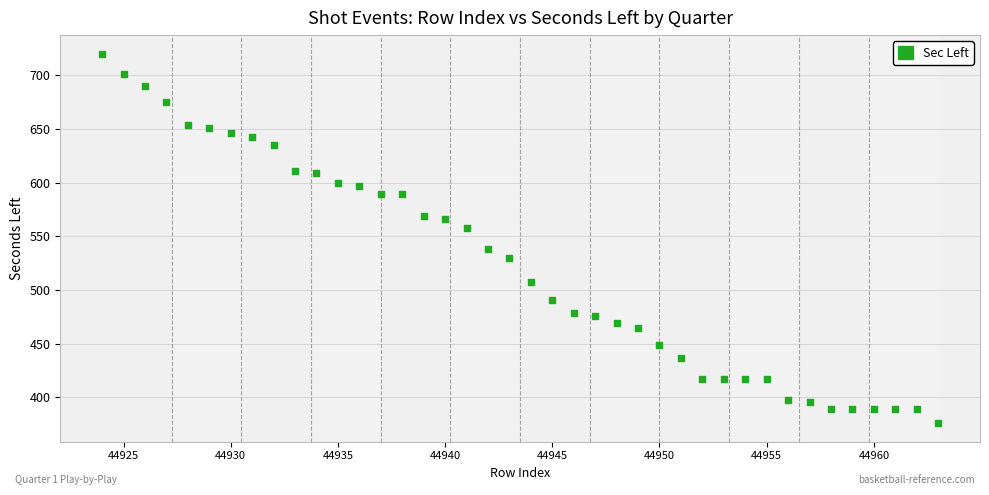

What is the range of Y values (max minus min)?

344